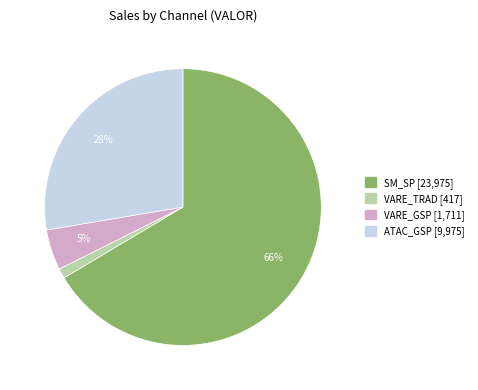

Which has a higher value, VARE_TRAD or SM_SP?

SM_SP